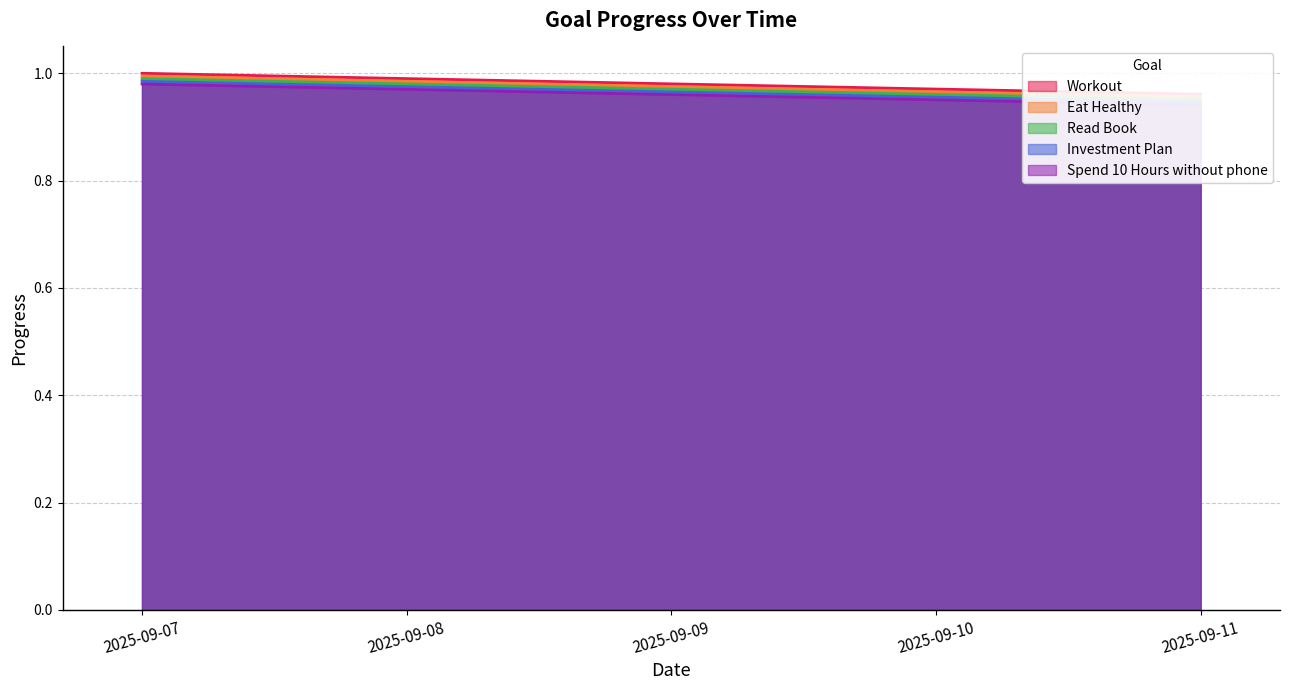

Reading left to right, transcribe all the data shown in this chart.

Workout: 2025-09-07=1.0	2025-09-08=1.0	2025-09-09=1.0	2025-09-10=1.0	2025-09-11=1.0
Eat Healthy: 2025-09-07=1.0	2025-09-08=1.0	2025-09-09=1.0	2025-09-10=1.0	2025-09-11=1.0
Read Book: 2025-09-07=1.0	2025-09-08=1.0	2025-09-09=1.0	2025-09-10=1.0	2025-09-11=1.0
Investment Plan: 2025-09-07=1.0	2025-09-08=1.0	2025-09-09=1.0	2025-09-10=1.0	2025-09-11=0.9
Spend 10 Hours without phone: 2025-09-07=1.0	2025-09-08=1.0	2025-09-09=1.0	2025-09-10=1.0	2025-09-11=0.9